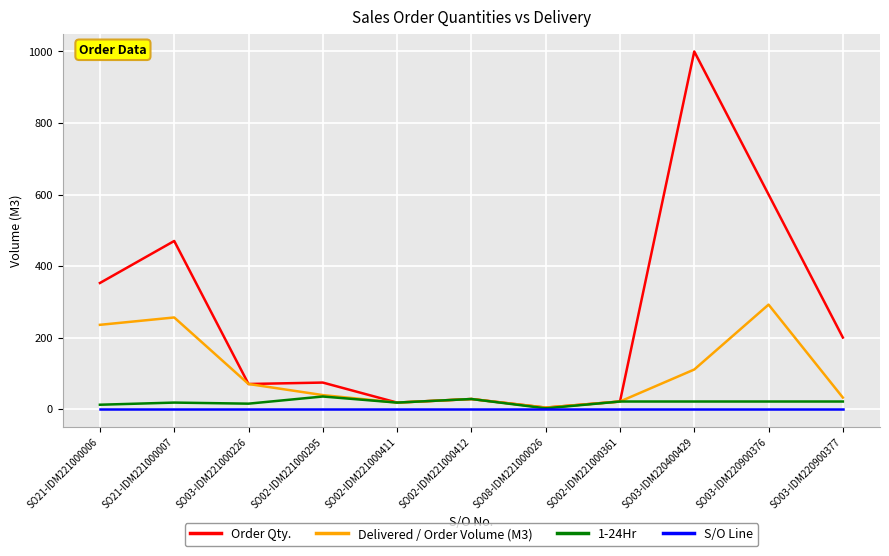

Which series has the widest spread of values?

Order Qty.